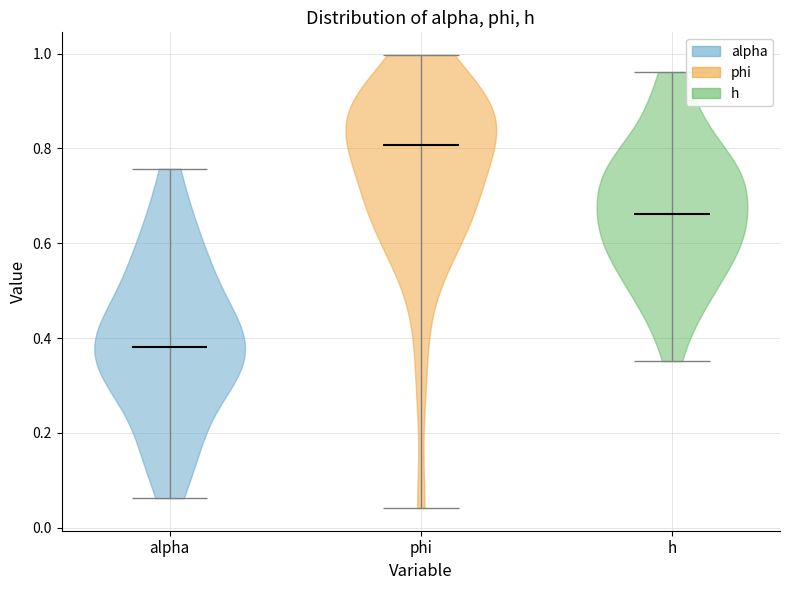

Reading left to right, read every violin against the y-axis: where its median line is, and the lowest and highest points it reaches. The values are not printed on the chart, so give them approximately, as read against the axis.

alpha: median line 0.38, lowest point 0.06, highest point 0.76
phi: median line 0.80, lowest point 0.04, highest point 1.00
h: median line 0.66, lowest point 0.36, highest point 0.96